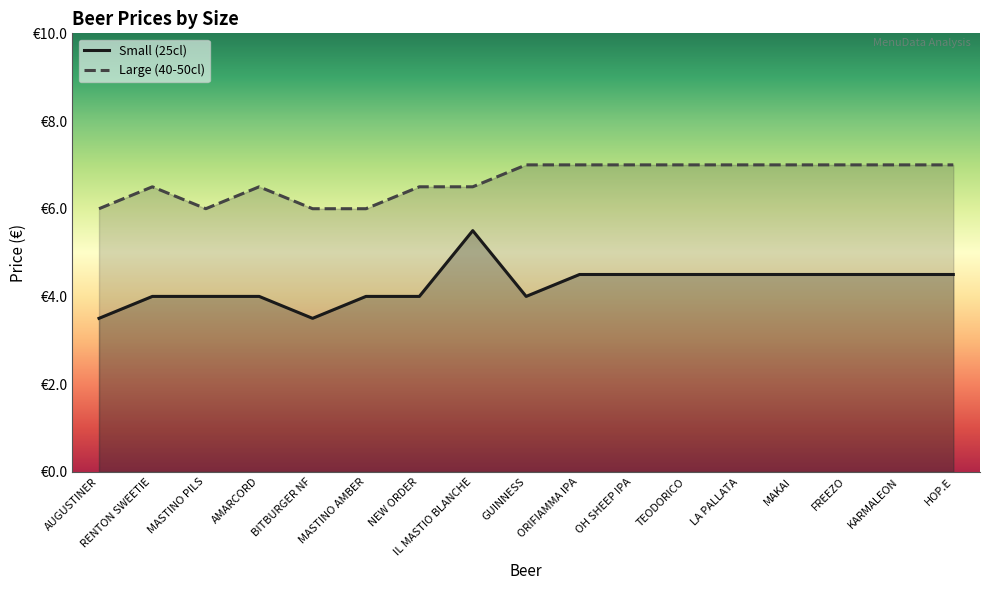

Where is Small (25cl) nearest to the value 4?

RENTON SWEETIE